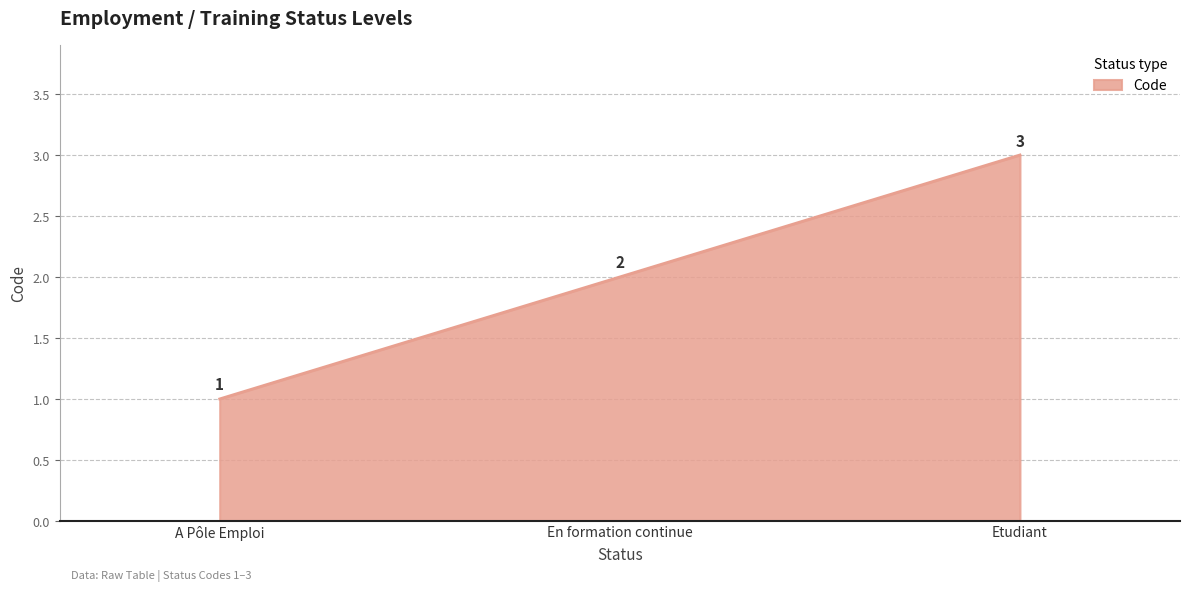

How many series are shown in this chart?

1